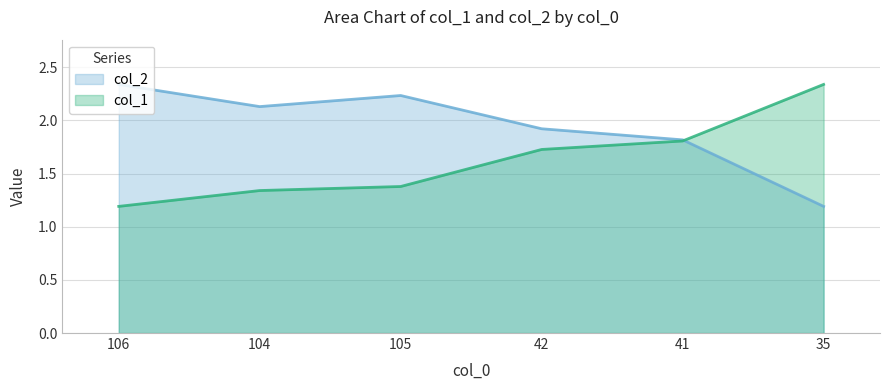

Reading left to right, transcribe all the data shown in this chart.

col_1: 106=1.2	104=1.3	105=1.4	42=1.7	41=1.8	35=2.3
col_2: 106=2.3	104=2.1	105=2.2	42=1.9	41=1.8	35=1.2